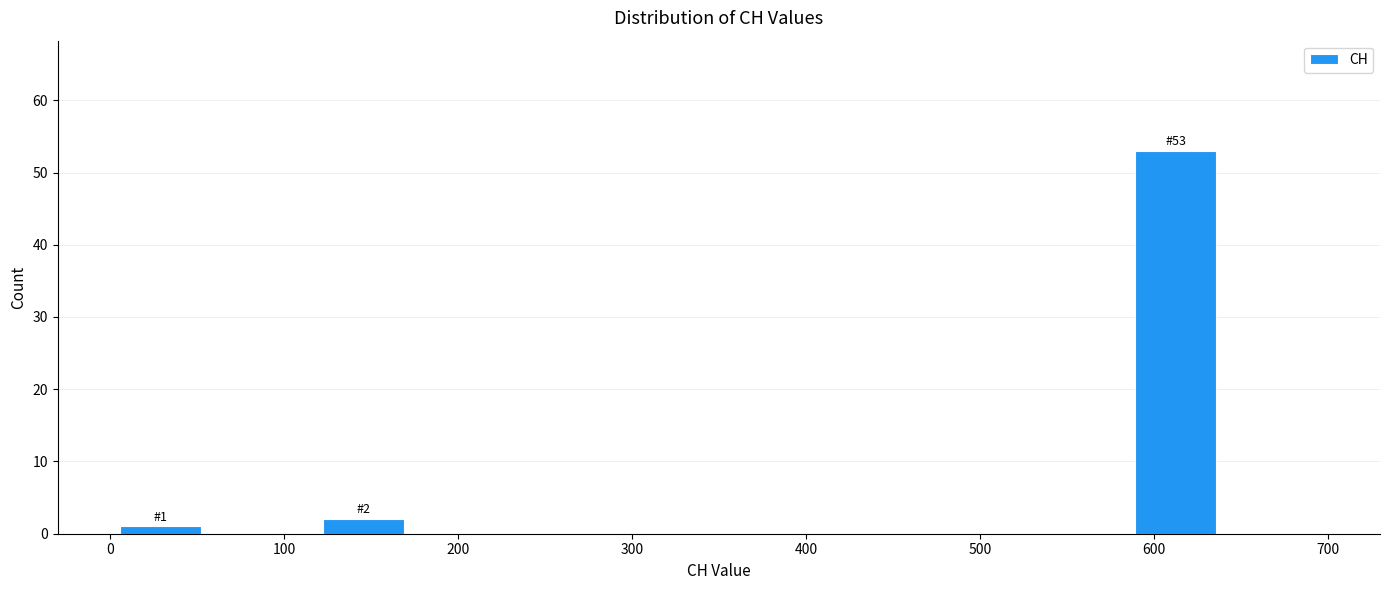

Which range on the x-axis has the tallest bar?

580 to 640